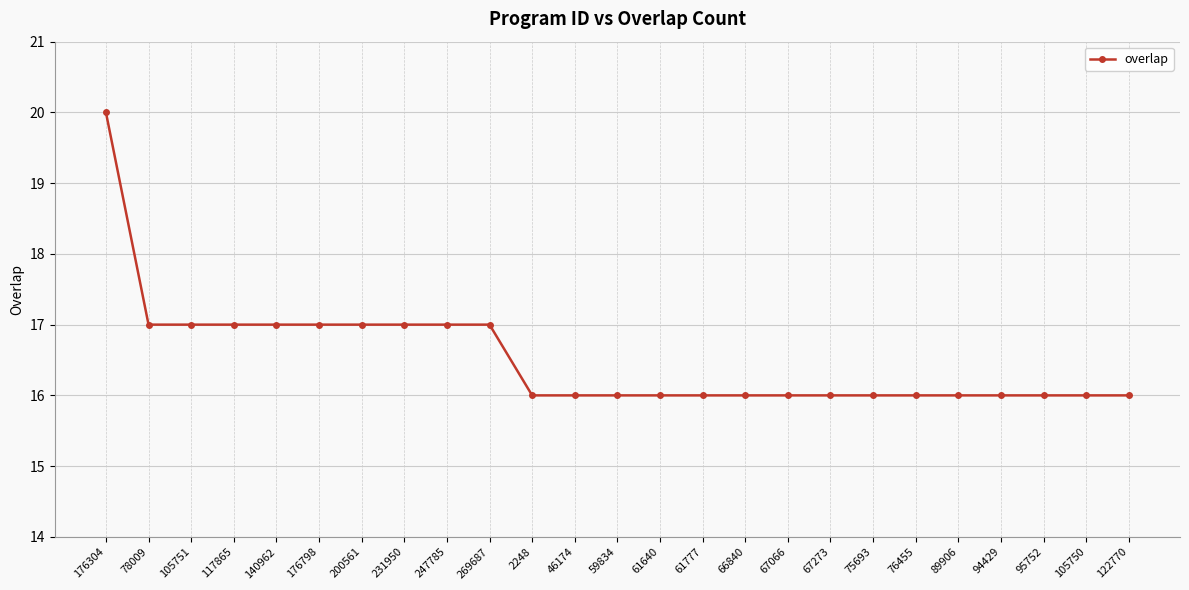

Reading right to left, list all the values displayed in this chart.

122770=16	105750=16	95752=16	94429=16	89906=16	76455=16	75693=16	67273=16	67066=16	66840=16	61777=16	61640=16	59834=16	46174=16	2248=16	269687=17	247785=17	231950=17	200561=17	176798=17	140962=17	117865=17	105751=17	78009=17	176304=20